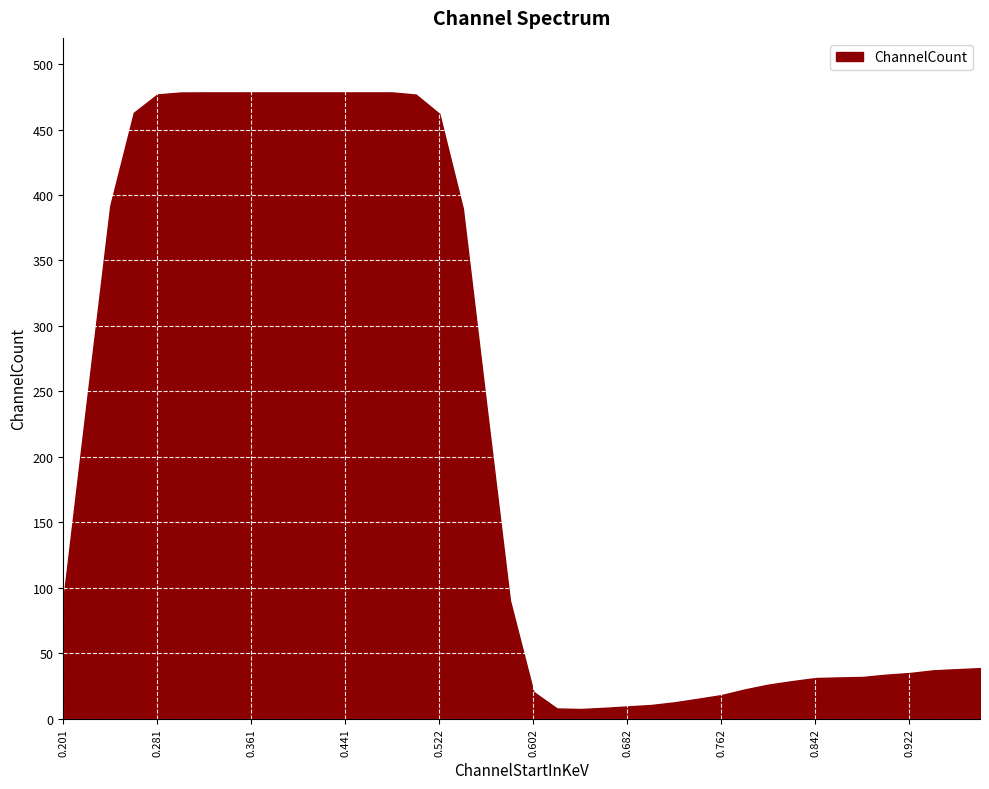

What is the difference between the maximum and minimum values?

470.9